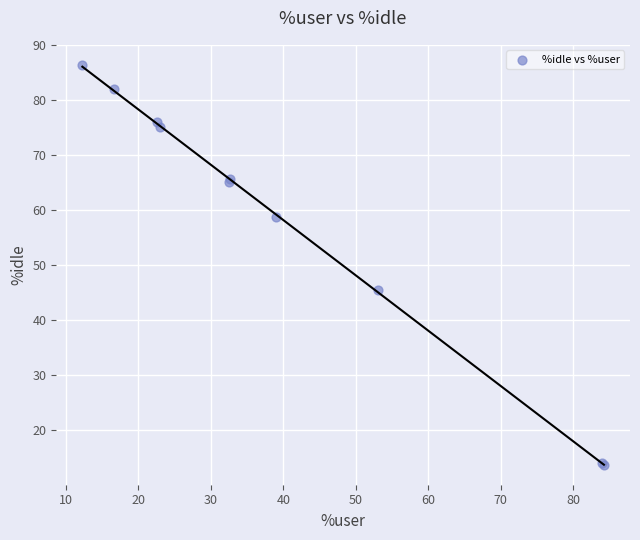

What Y value in the scatter plot is closest to 50?

45.4